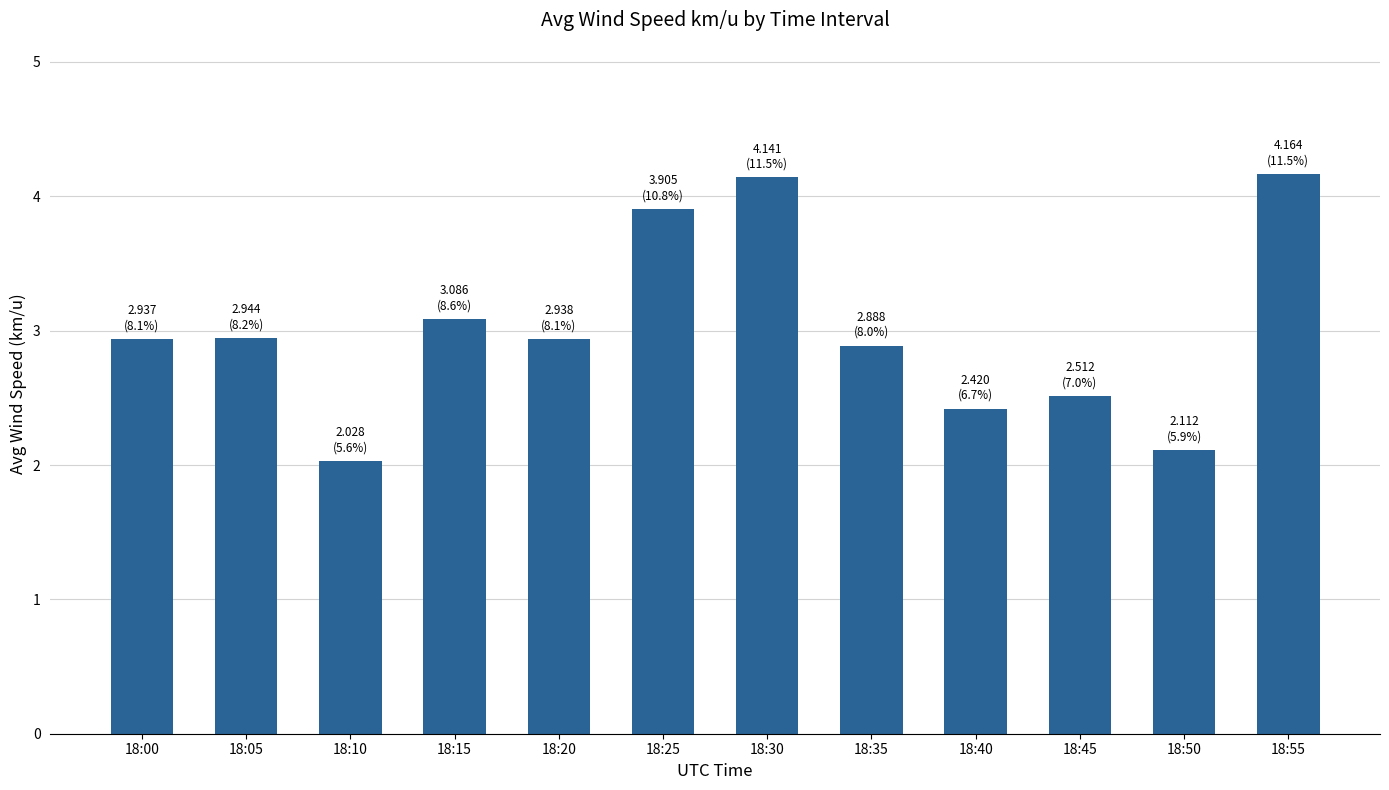

True or false: the data shows 4.2 at 18:55.

True